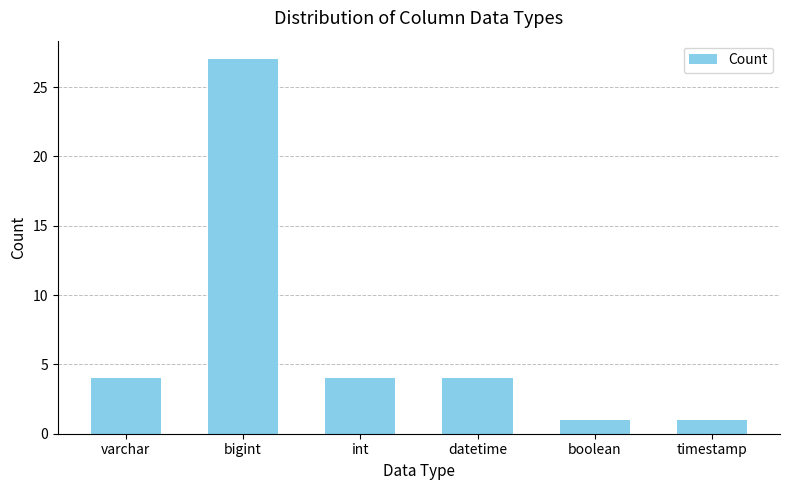

Reading right to left, transcribe all the data shown in this chart.

timestamp=1	boolean=1	datetime=4	int=4	bigint=27	varchar=4